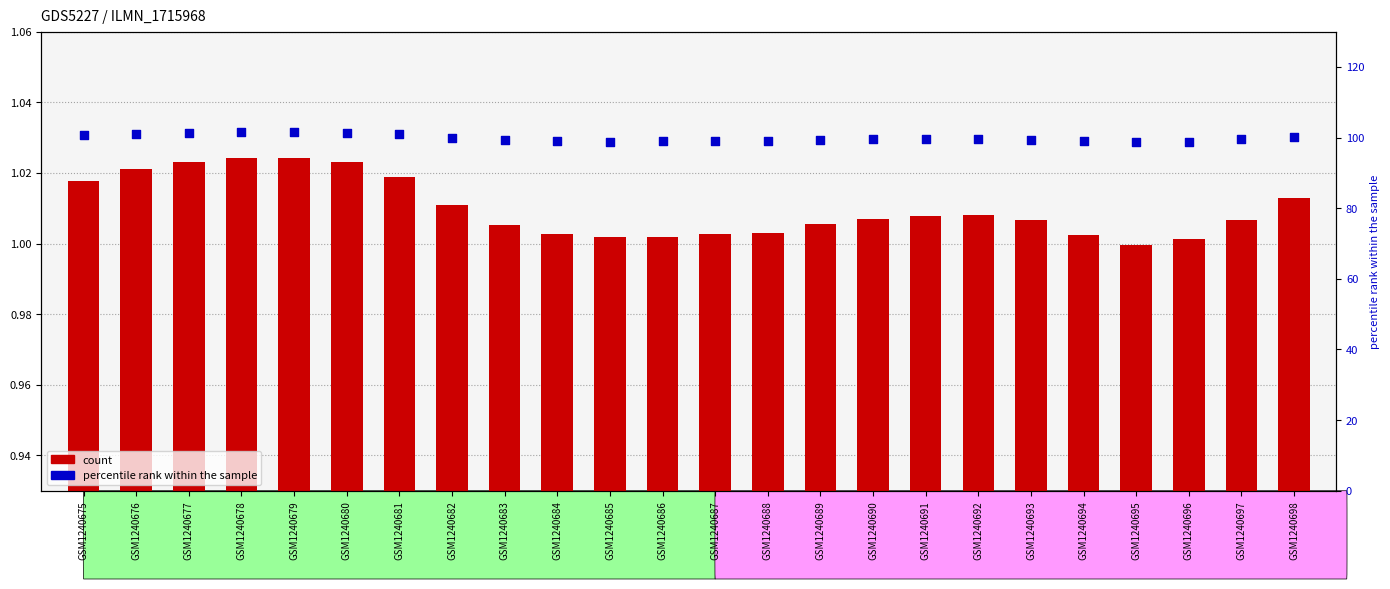

At which category is the sum across all series the highest?

GSM1240679